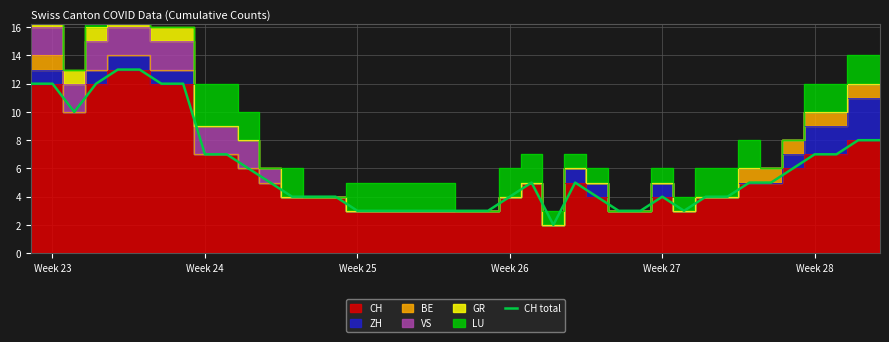

What is the maximum value for CH total?

13